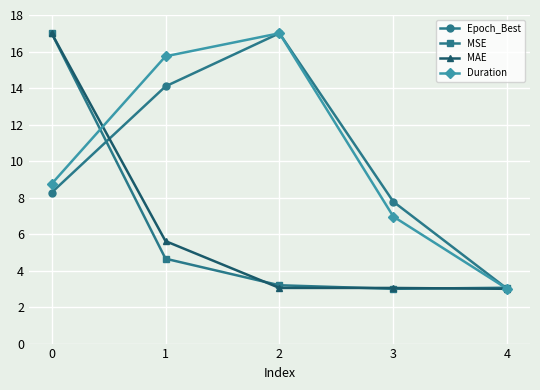

How many lines are shown in the chart?

4